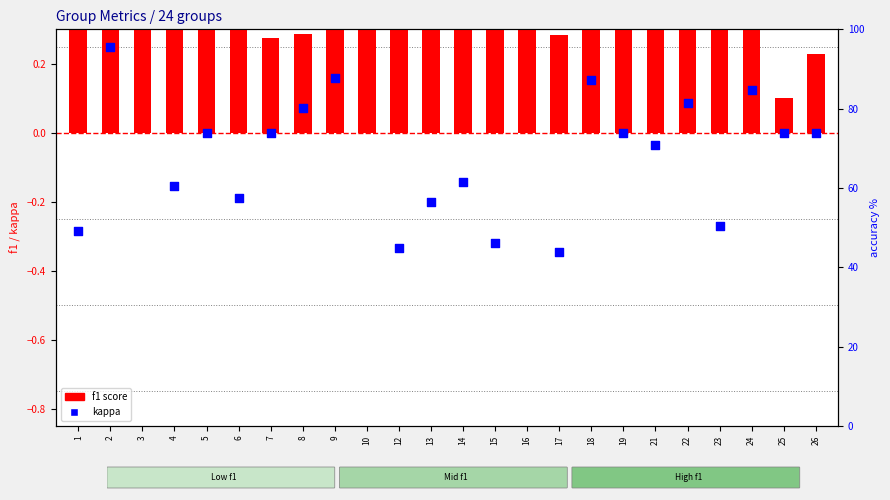

Which series reaches the maximum Y coordinate?

accuracy